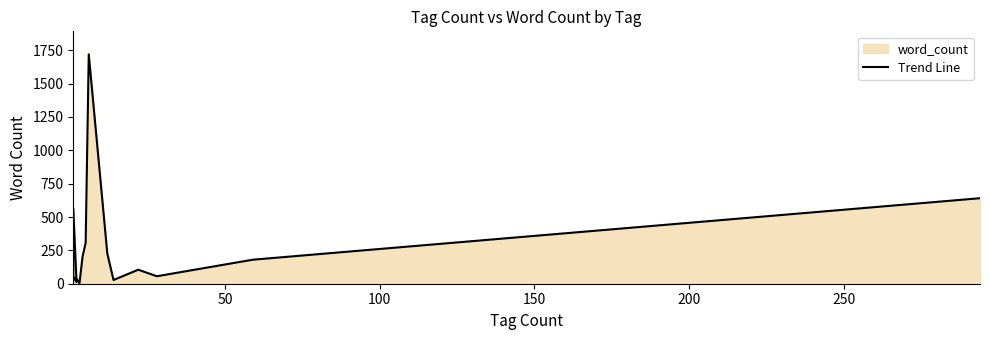

The value at 15 is 8. True or false?

False